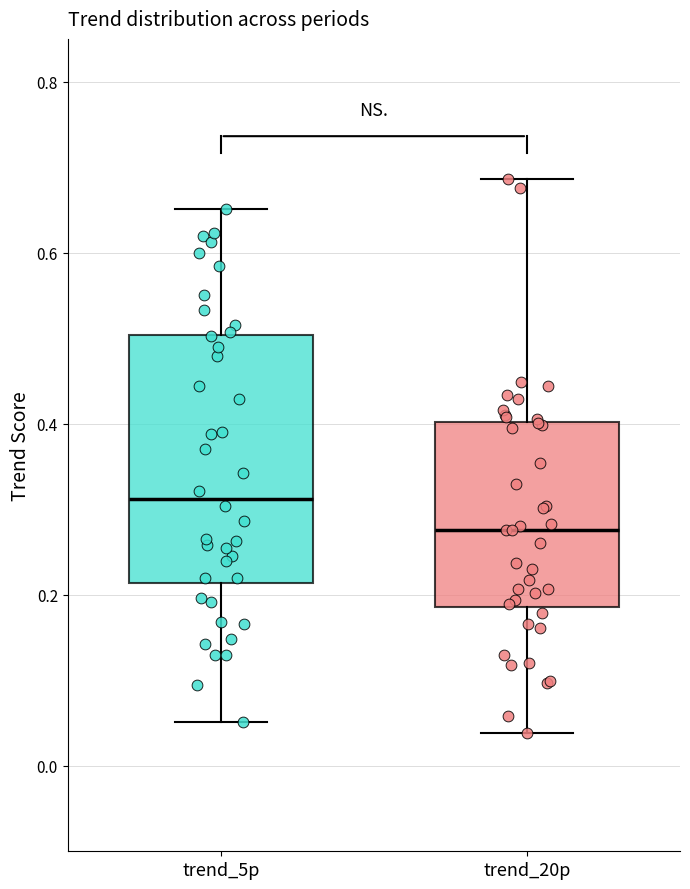

Reading left to right, read every box against the y-axis: the position of its median line, the range the box covers, and the ends of its whiskers. The values are not printed on the chart, so give them approximately, as read against the axis.

trend_5p: median 0.32, box 0.22 to 0.50, whiskers 0.06 to 0.66
trend_20p: median 0.28, box 0.18 to 0.40, whiskers 0.04 to 0.68